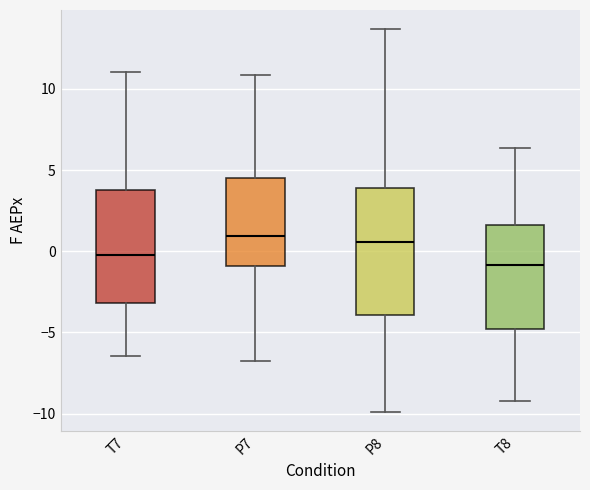

Which box is the tallest, from its lower edge to its upper edge?

P8